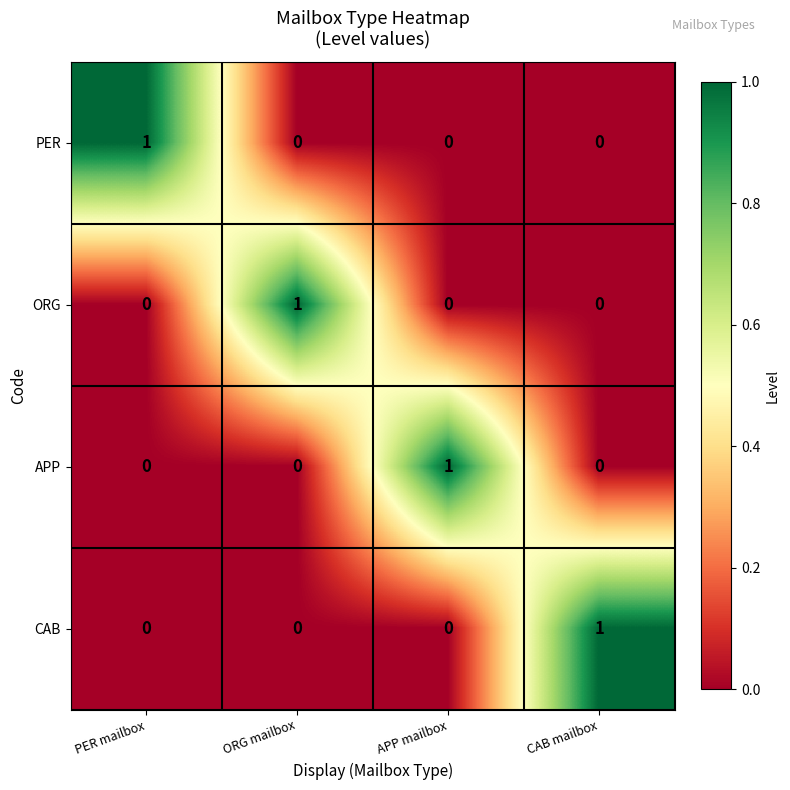

The value of ORG at ORG mailbox is 0. True or false?

False